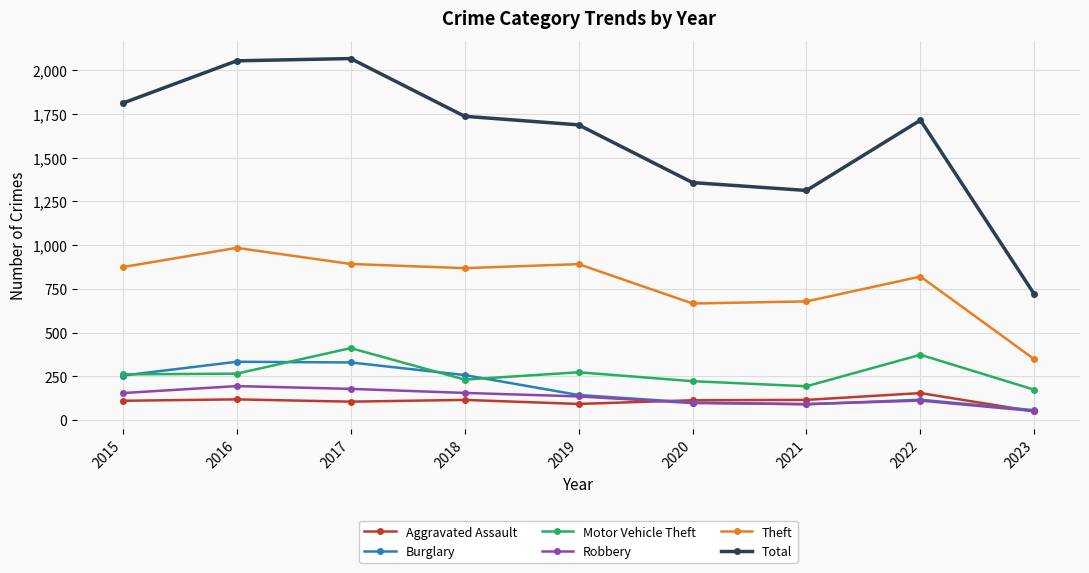

Which series has the largest range (max minus min)?

Total